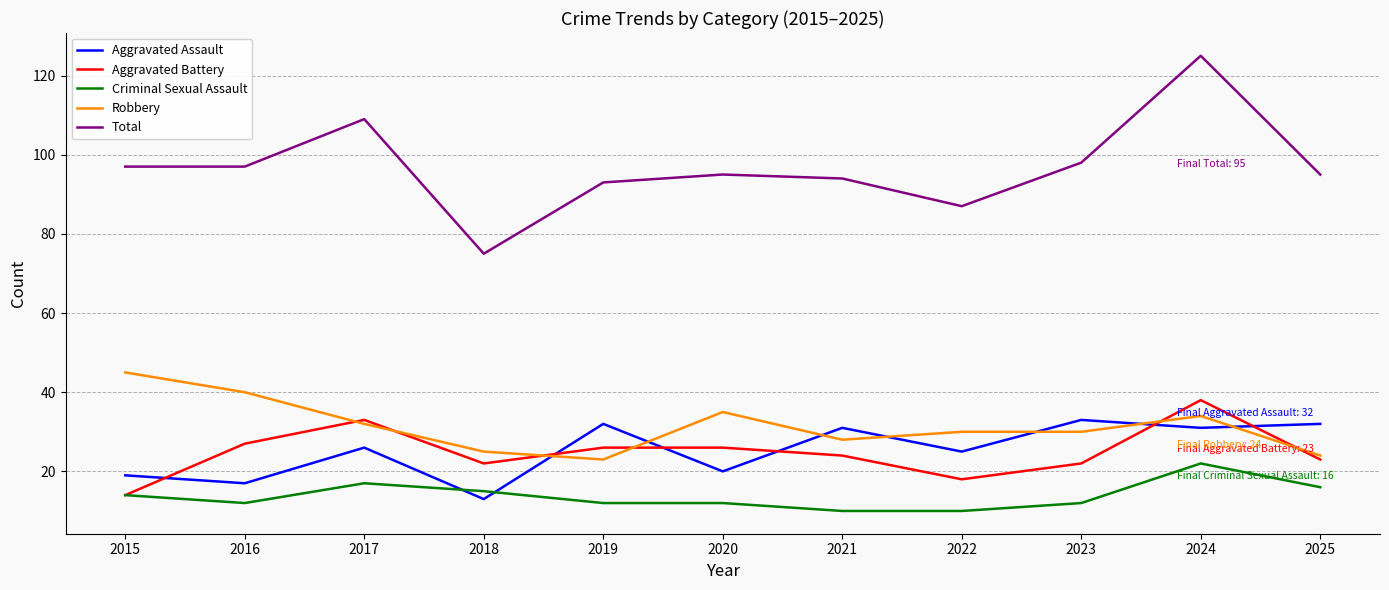

What is the difference between the highest and lowest values at 2022?

77